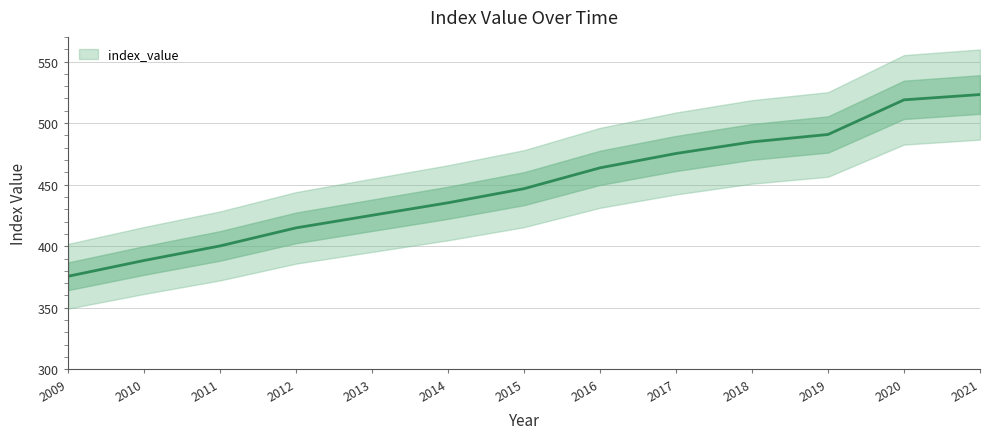

Does the chart have visible grid lines?

Yes